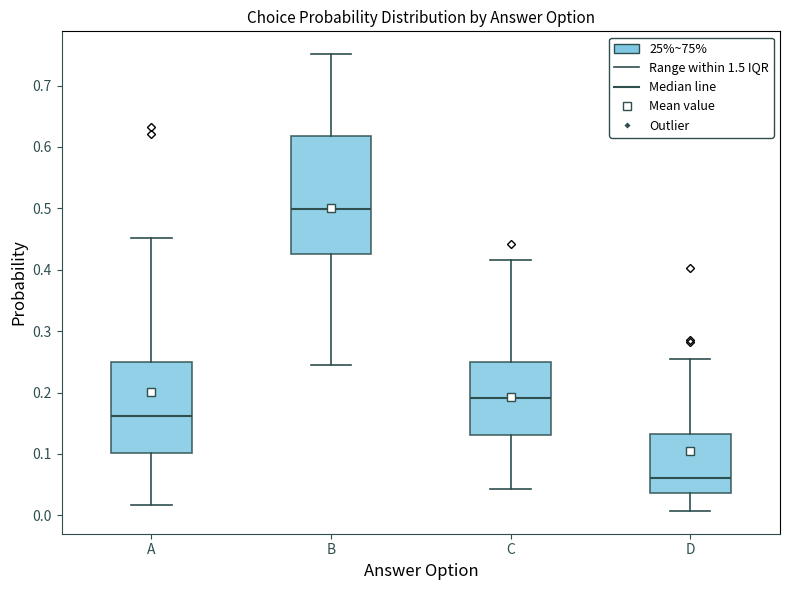

Which box has the lowest median line?

D